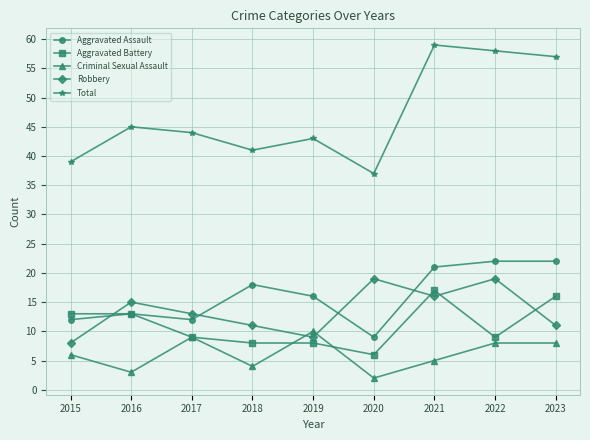

What are all the series names shown in the legend?

Aggravated Assault, Aggravated Battery, Criminal Sexual Assault, Robbery, Total